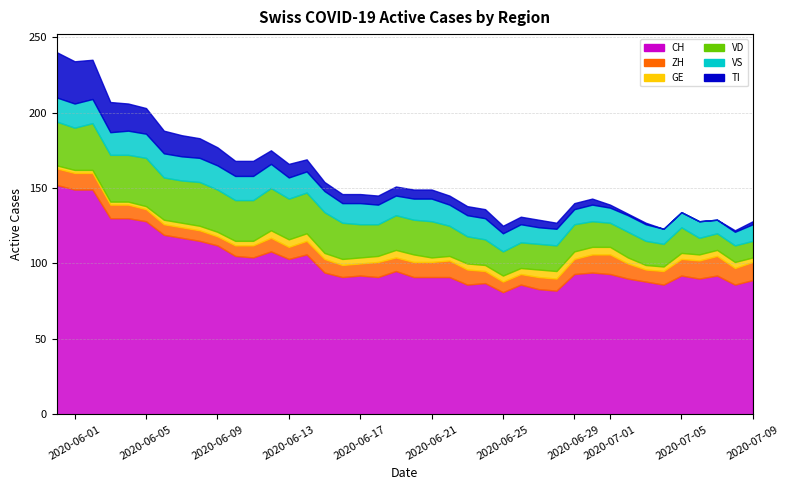

Reading left to right, extract all data points from this chart.

CH: 152	149	149	130	130	128	119	117	115	112	105	104	108	103	106	94	91	92	91	95	91	91	91	86	87	81	86	83	82	93	94	93	90	88	86	92	90	92	86	89
ZH: 11	11	11	9	9	8	7	7	7	6	7	8	9	8	9	9	8	8	10	9	10	10	11	10	8	7	7	8	8	10	12	13	10	8	9	11	12	13	11	12
GE: 2	2	2	2	2	2	3	3	3	3	3	3	5	5	5	4	4	4	4	5	5	3	3	4	4	4	4	5	5	5	5	5	4	3	3	4	4	4	4	3
VD: 29	28	31	31	31	32	28	28	29	28	27	27	28	27	27	27	24	22	21	23	23	24	20	18	17	16	17	17	17	18	17	16	17	16	15	17	11	11	11	11
VS: 16	16	16	15	16	16	16	16	16	16	16	16	16	14	14	14	13	14	13	13	14	15	14	14	14	12	12	11	11	10	11	10	11	11	10	10	11	9	9	11
TI: 30	28	26	20	18	17	15	14	13	12	10	10	9	9	8	6	6	6	6	6	6	6	6	6	6	5	5	5	4	4	4	2	1	1	0	0	0	0	1	2